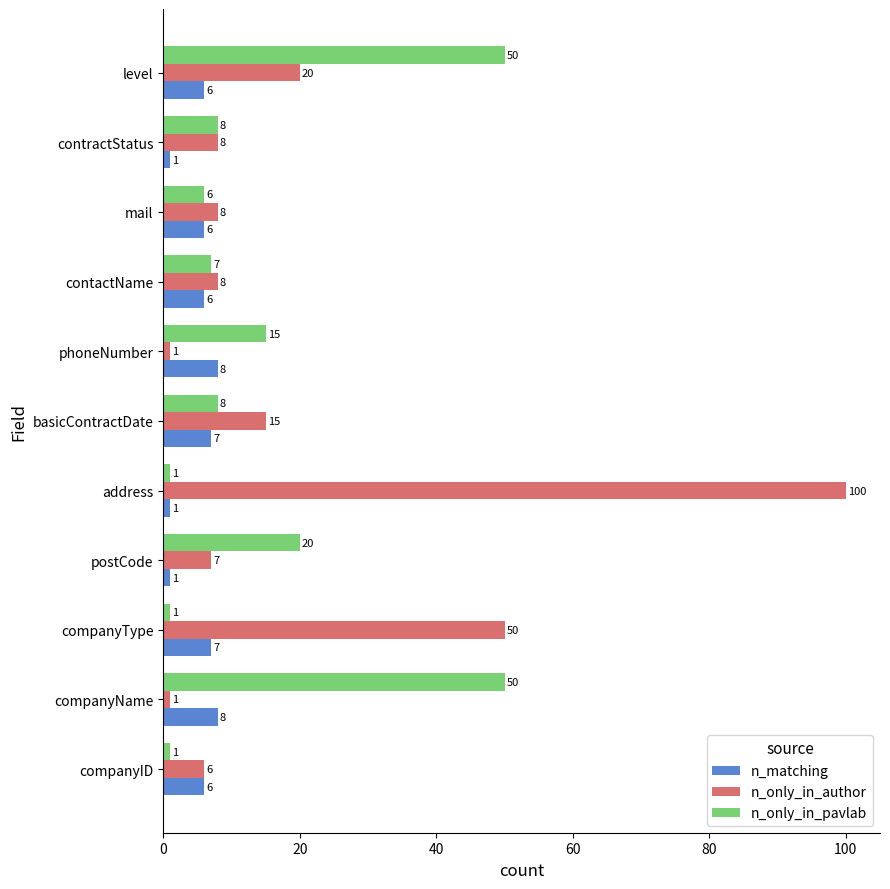

At which category is the sum across all series the highest?

address